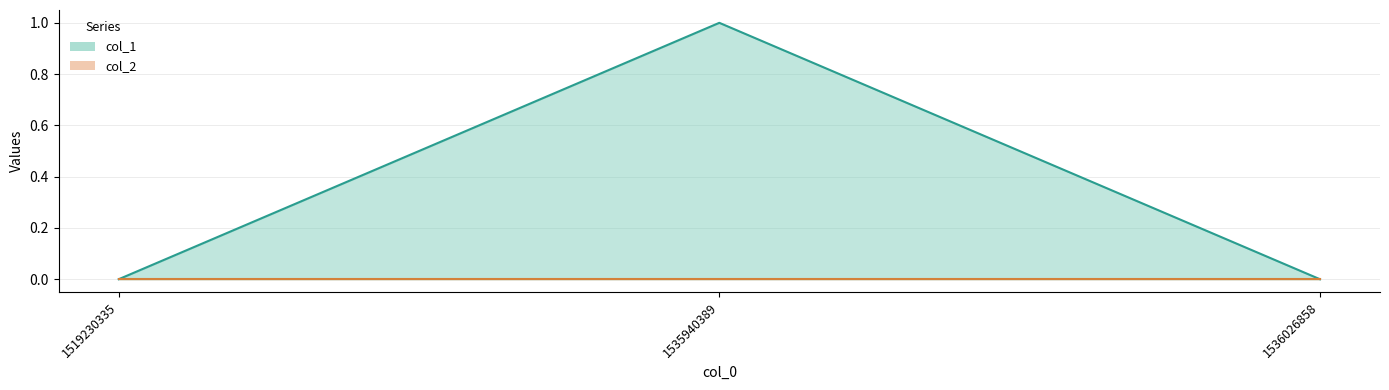

Is it true that the value at 1535940389 is 2?

False